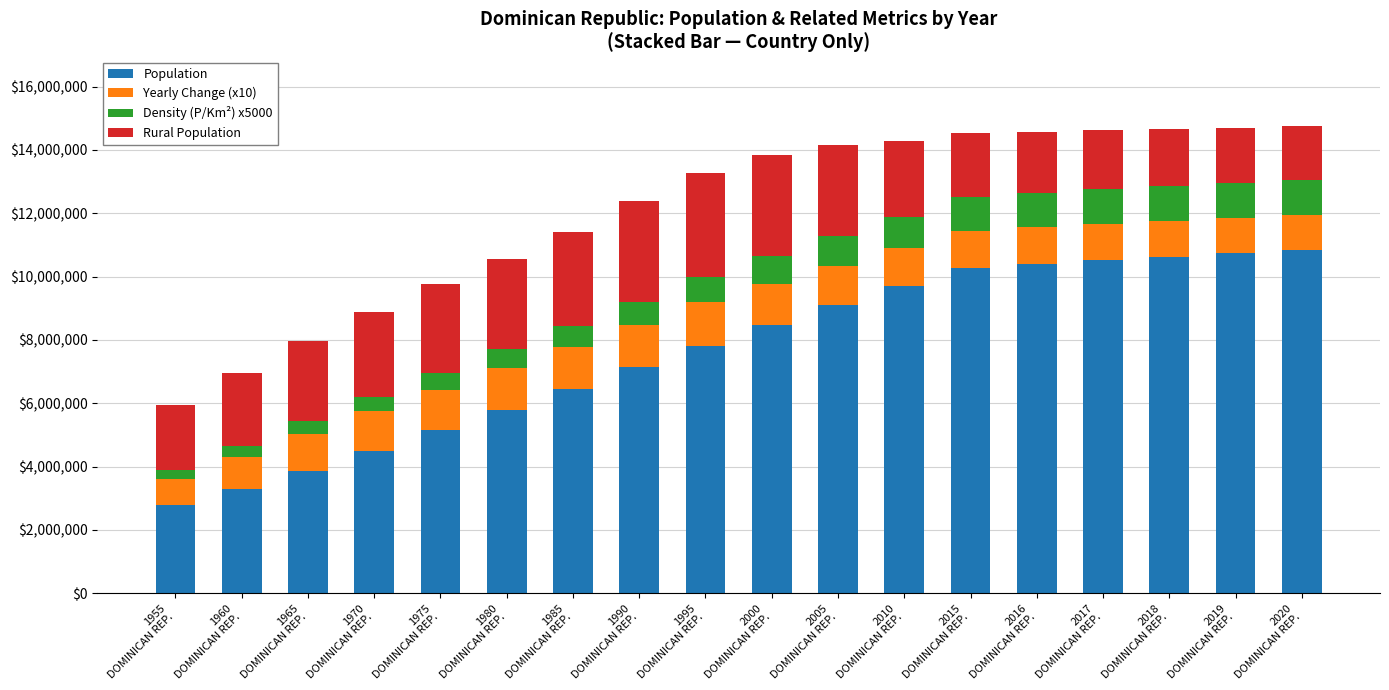

How many data points does each series have?

18